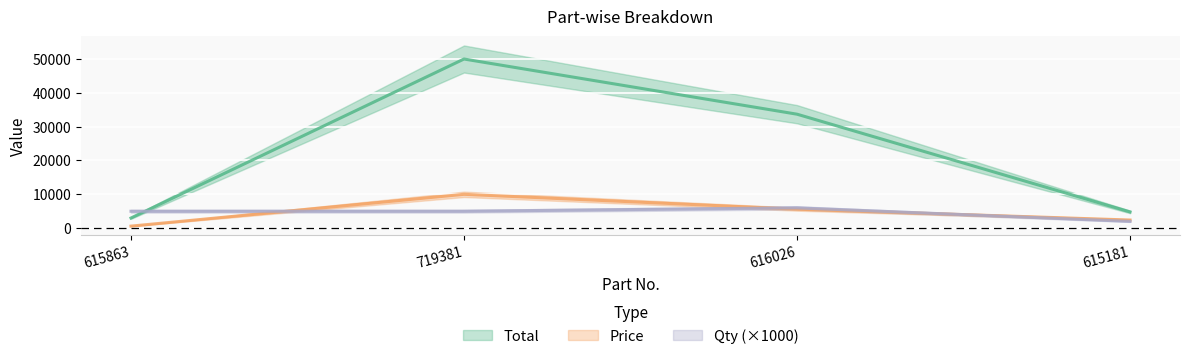

Reading left to right, transcribe all the data shown in this chart.

Total: 615863=3000	719381=49995	616026=33684	615181=4800
Price: 615863=600	719381=9999	616026=5614	615181=2400
Qty: 615863=5000	719381=5000	616026=6000	615181=2000